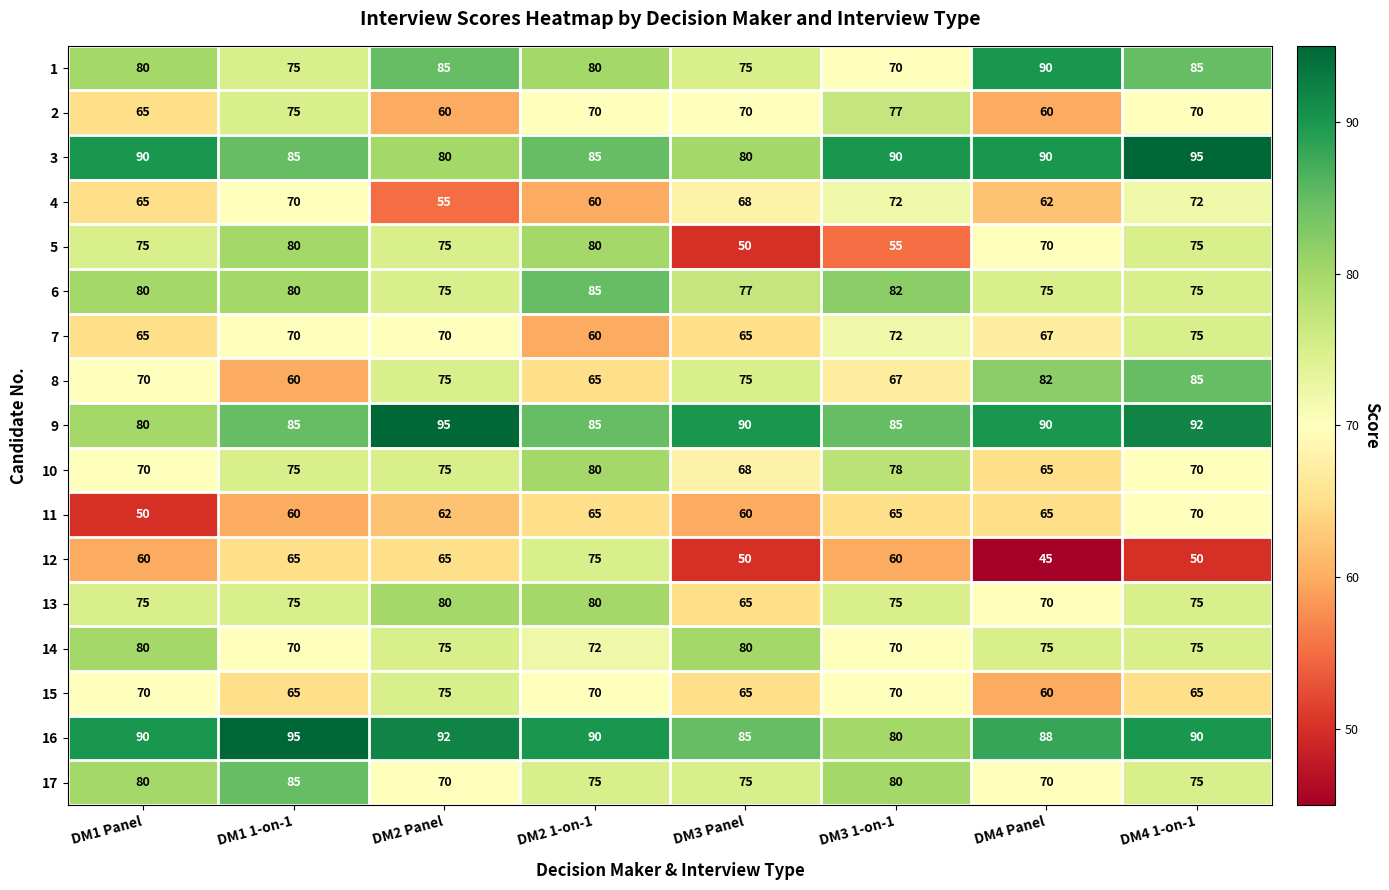

What is the difference between the highest and lowest values at DM2 Panel?

40